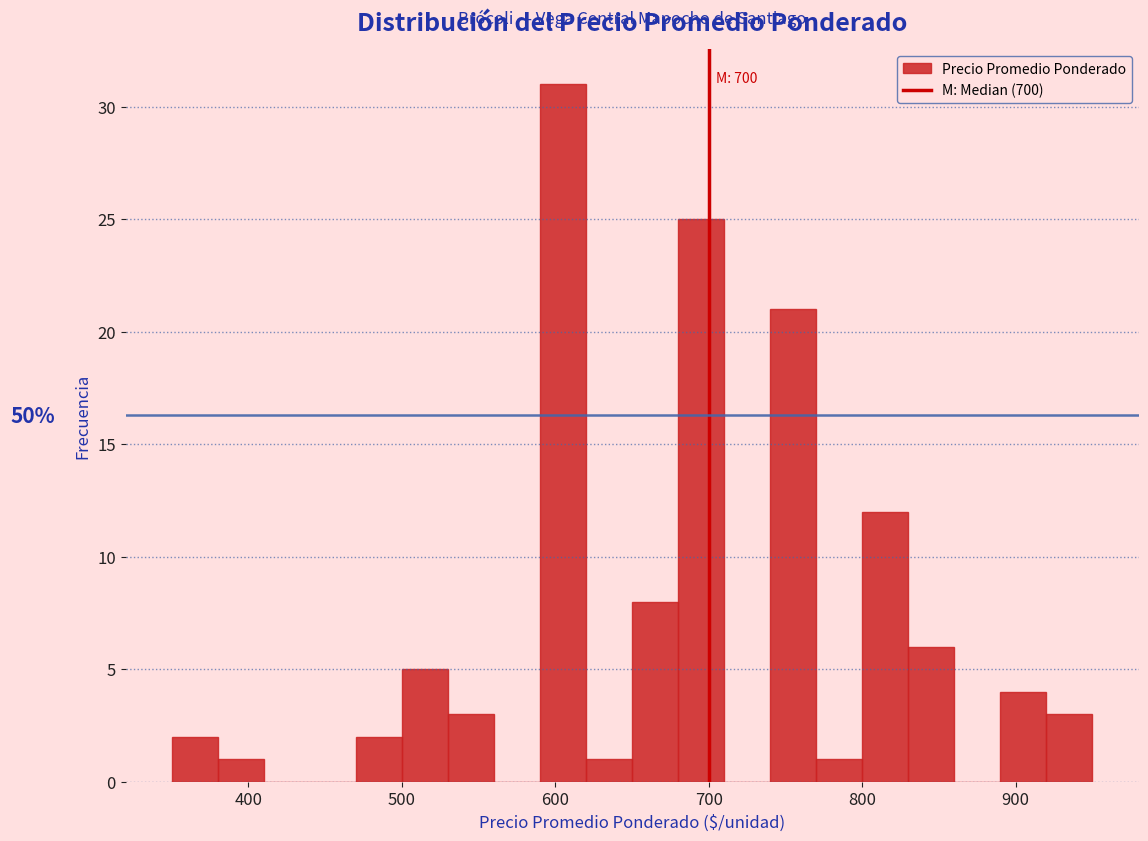

Read against the x-axis, roughly where is the centre of the tallest bar?

610